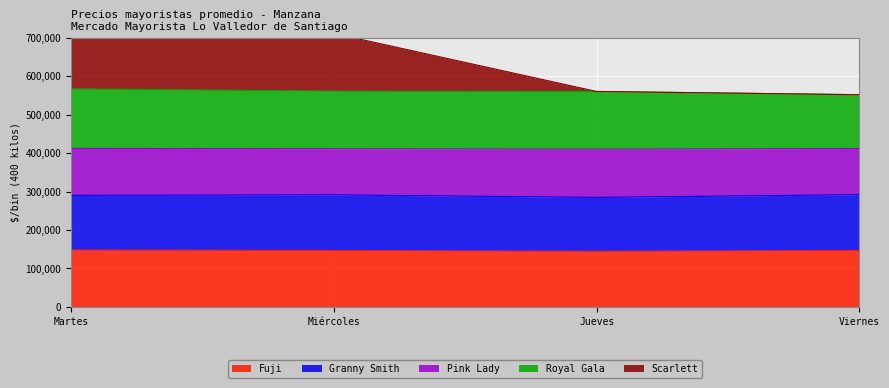

How many data points does each series have?

4